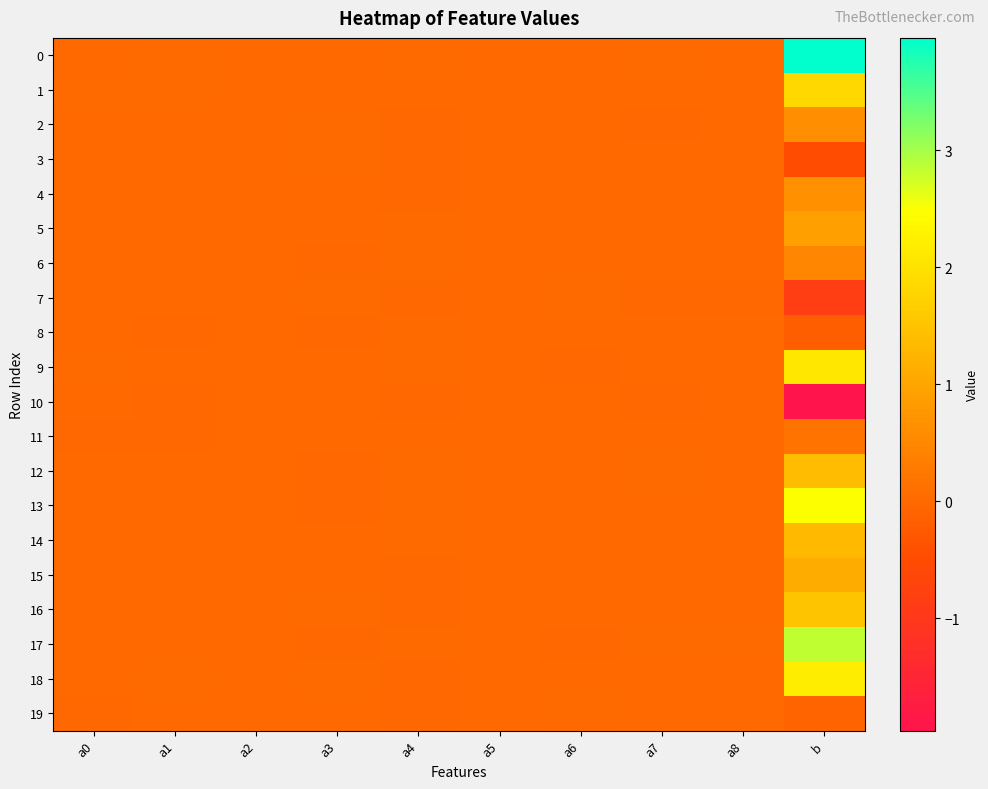

Count the number of categories in the chart.

10